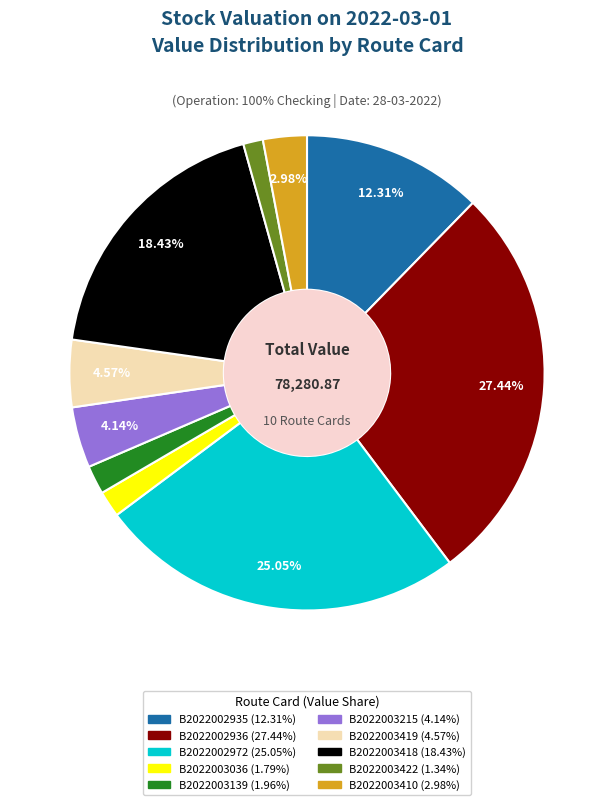

To the nearest percent, what is the difference between the B2022002936 and B2022003418 slice percentages?

9%